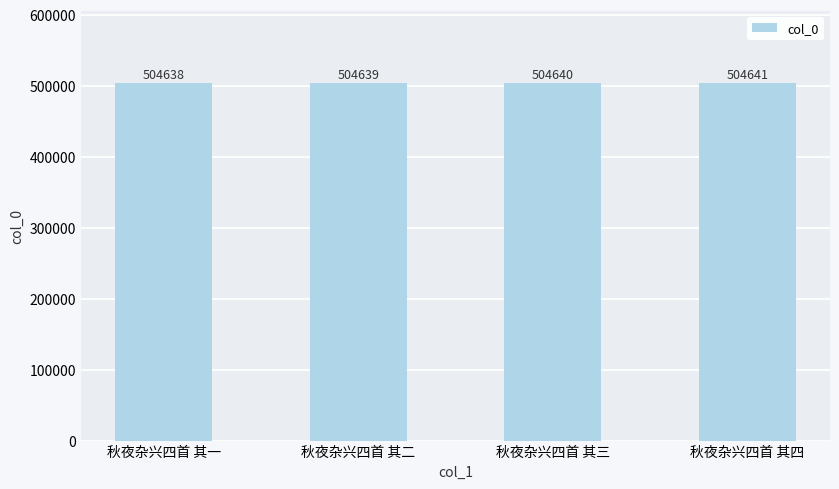

What is the value of the 3rd bar from the left?

504640